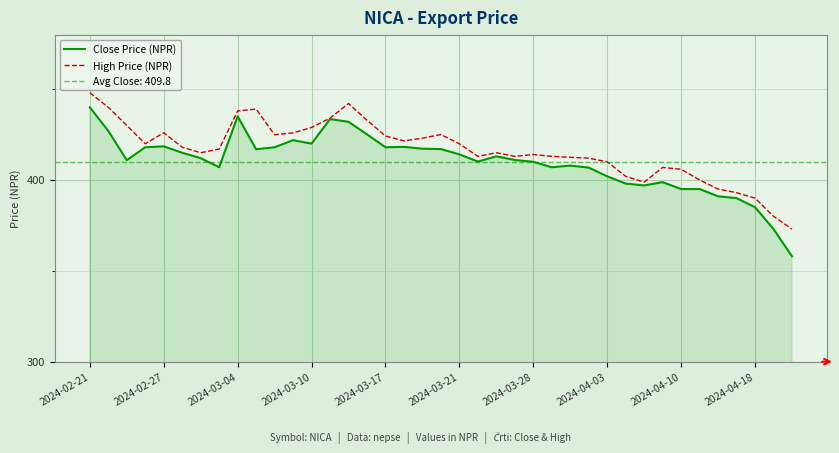

At how many categories does at least one series exceed 427?

9